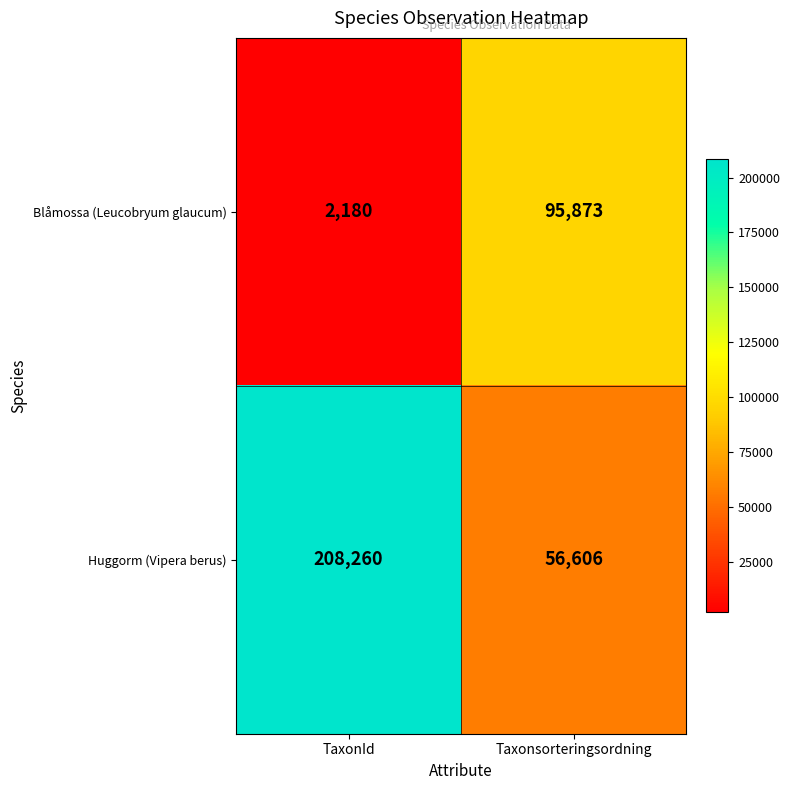

What is the sum of all Huggorm (Vipera berus) values?

264866